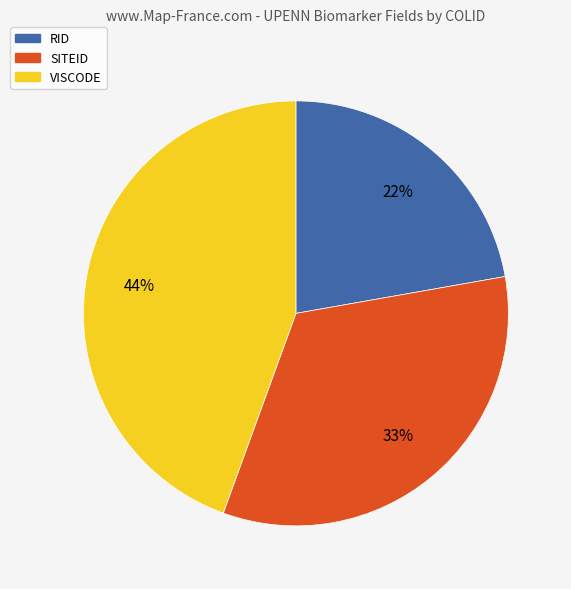

True or false: VISCODE accounts for 44% of the total.

True